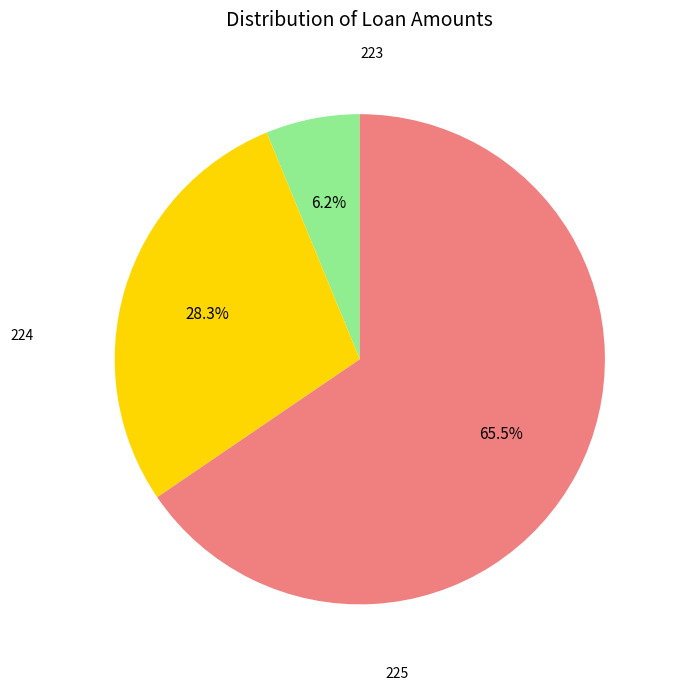

How many segments does this pie chart have?

3